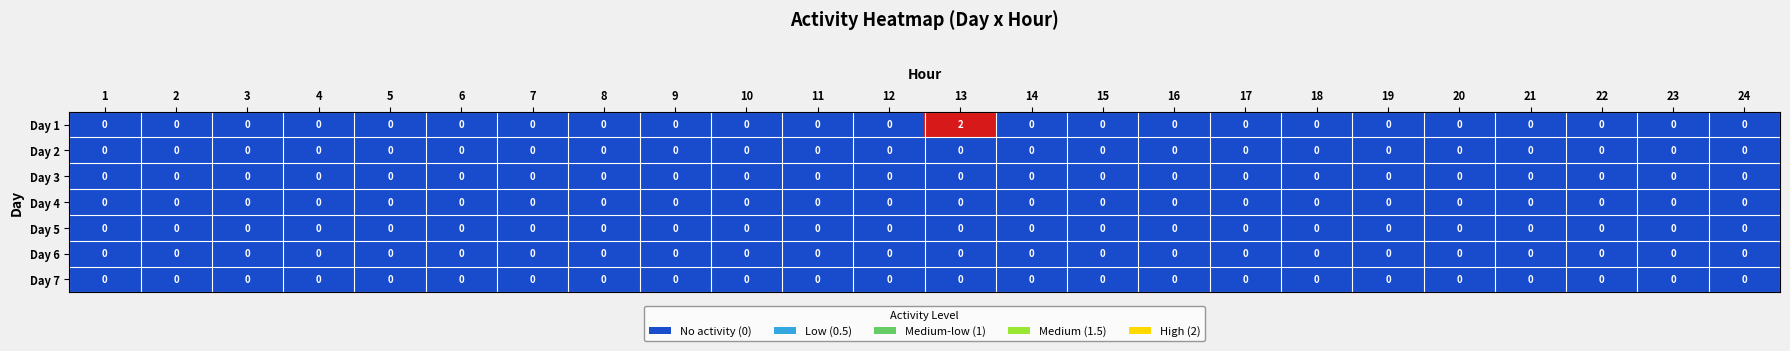

At which category is the sum across all series the highest?

13